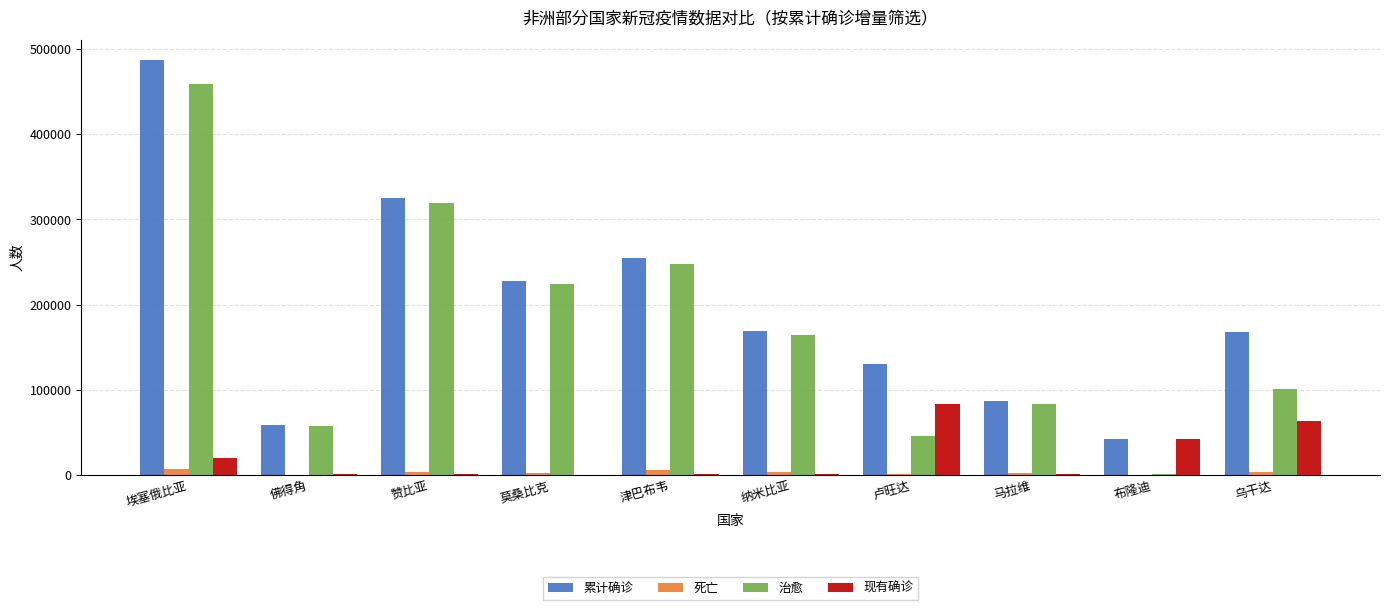

Is it true that 累计确诊 equals 167301 at 乌干达?

True